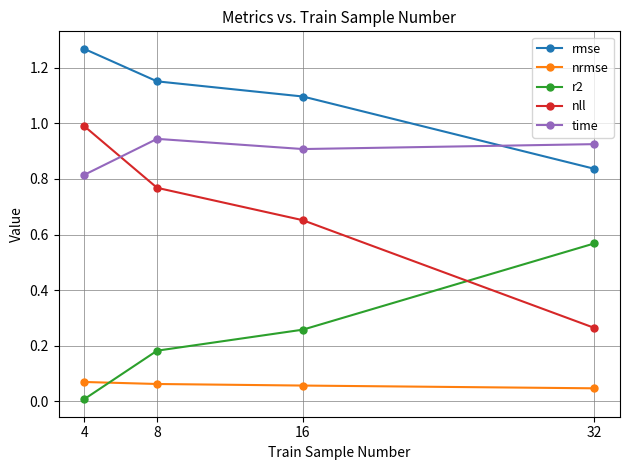

What is the sum of all time values?

3.6